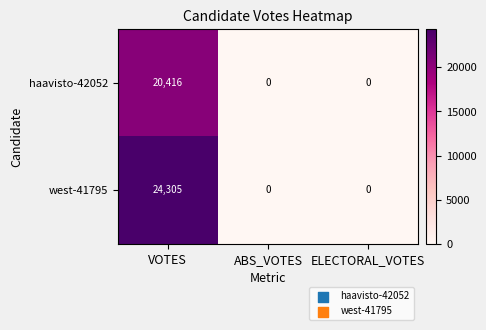

Which series has the widest spread of values?

west-41795